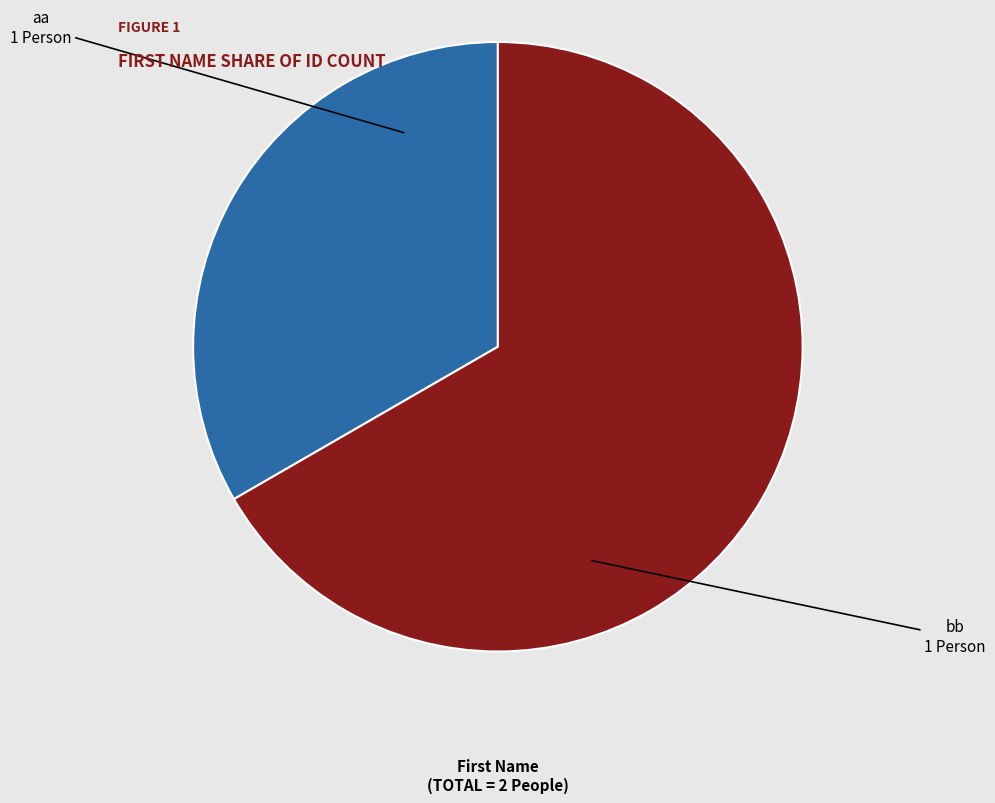

Rank the categories by value from highest to lowest.

bb, aa